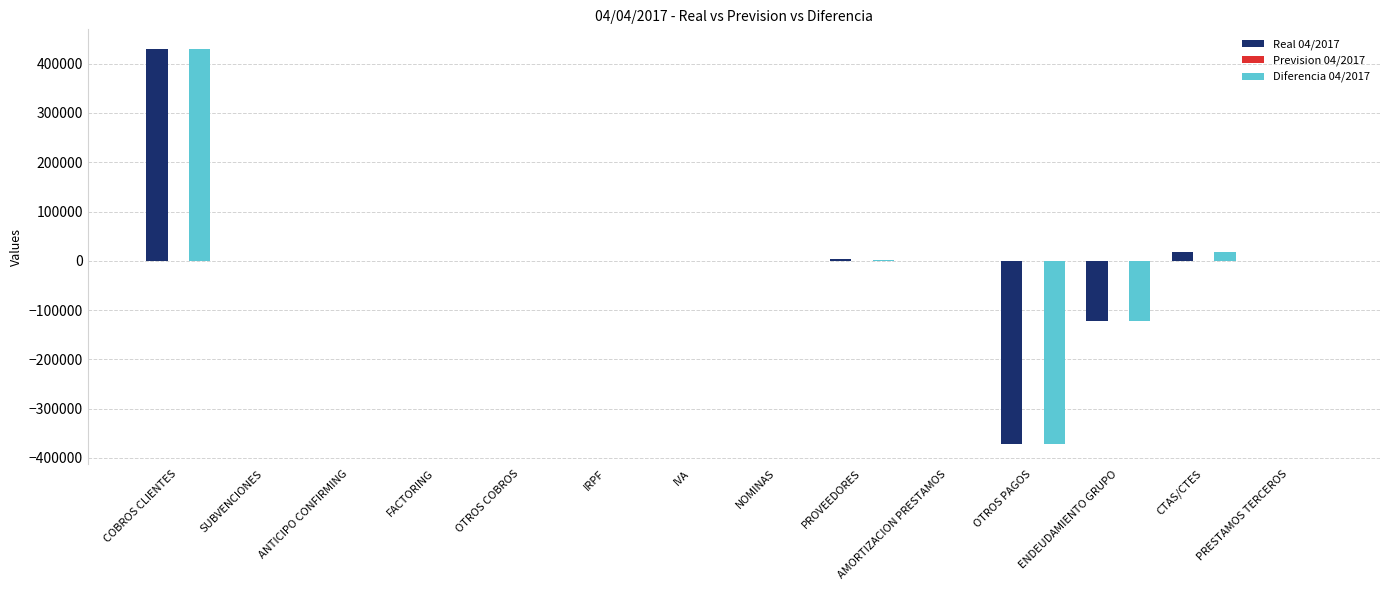

What is the sum of all Real 04/2017 values?

-43016.6